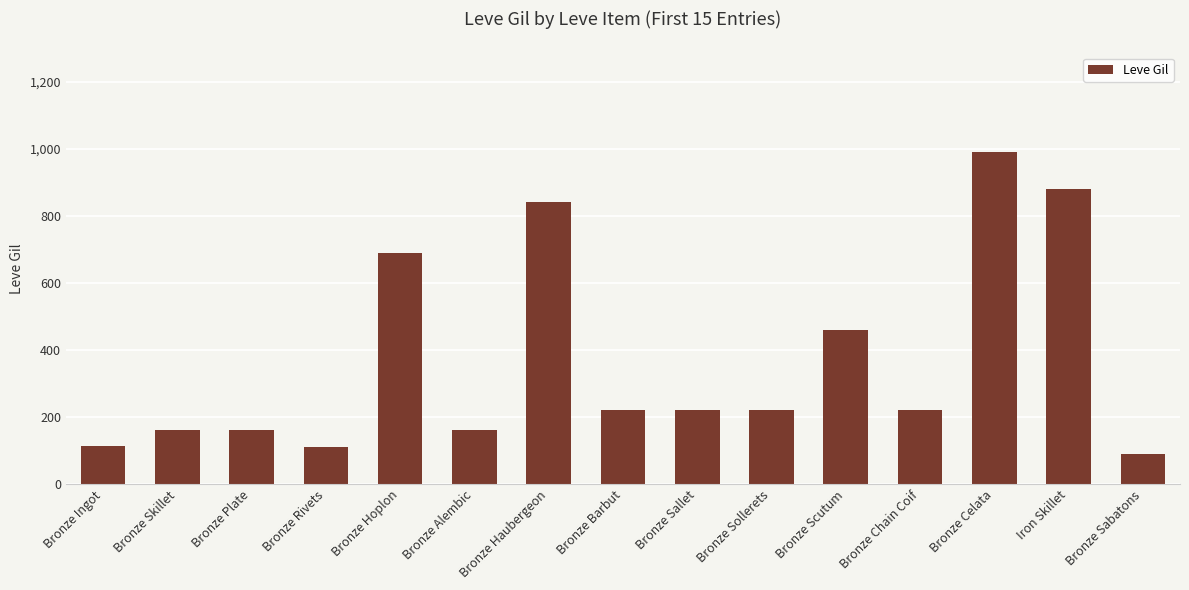

How many distinct data groups are displayed?

1